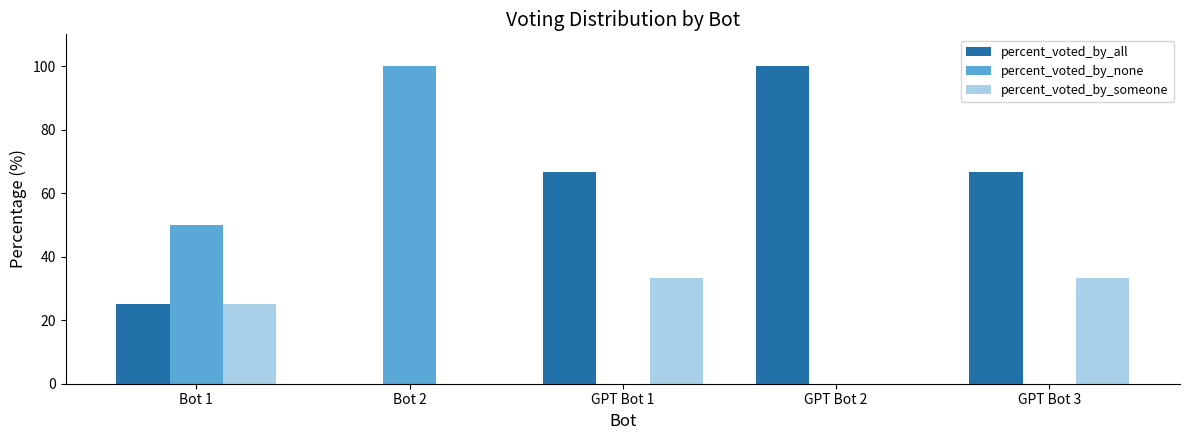

Between Bot 1 and Bot 2, which series saw the biggest shift?

percent_voted_by_none